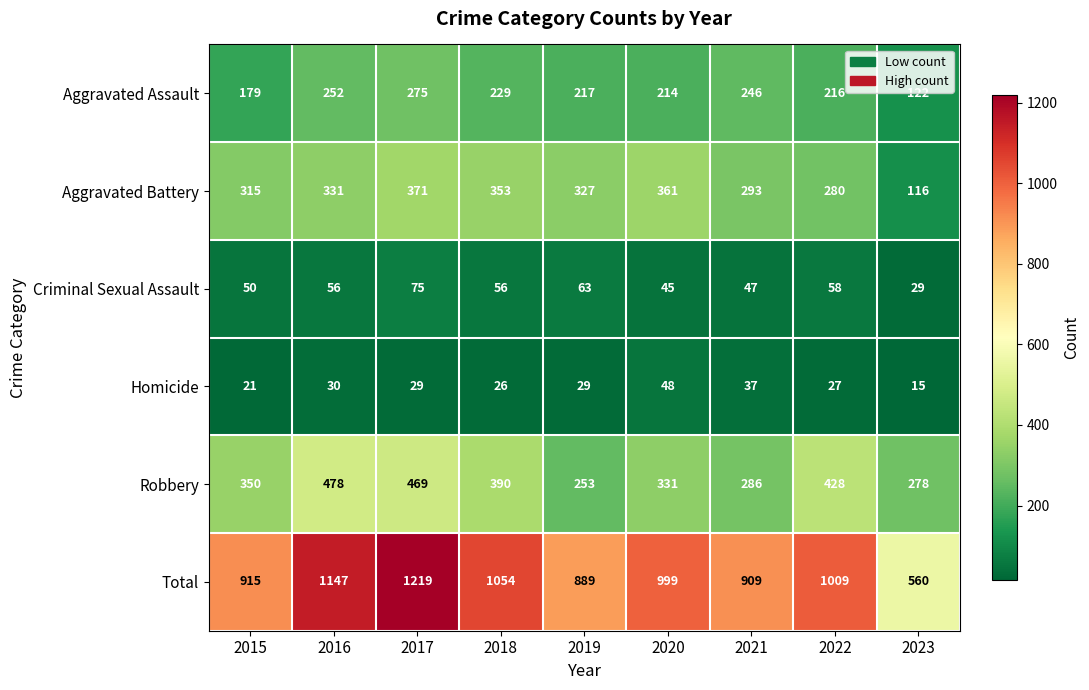

The Robbery series shows 266 at 2022. True or false?

False